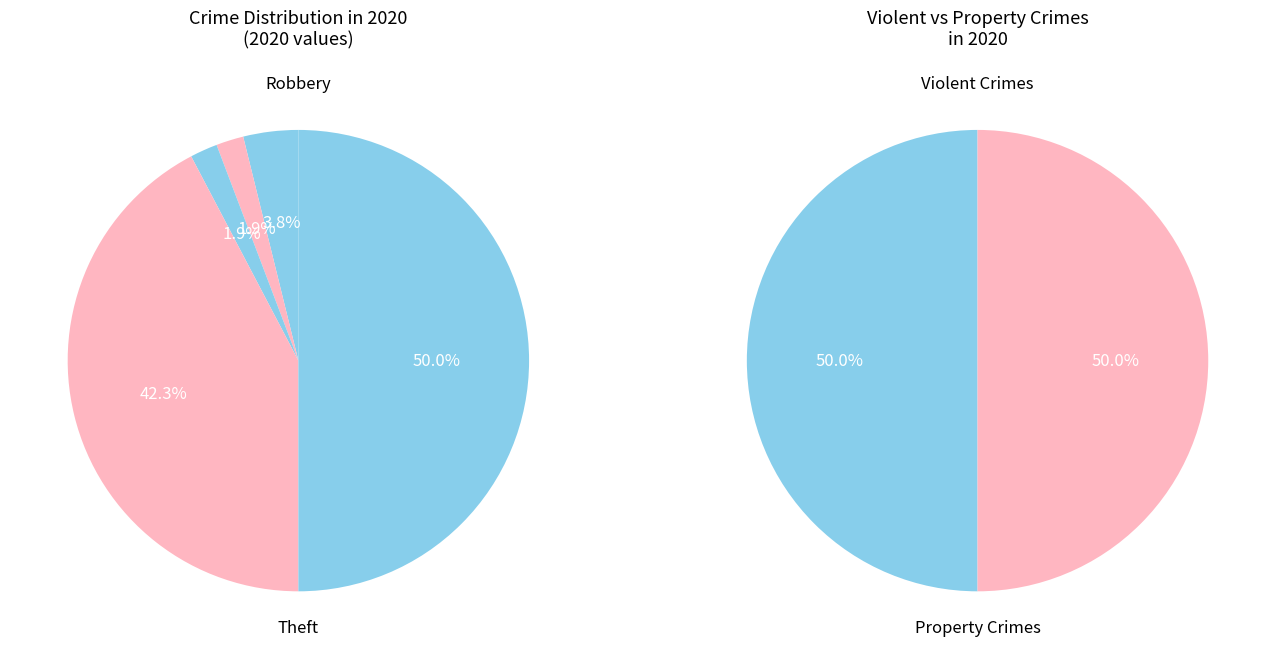

True or false: Aggravated Assault accounts for 11% of the total.

False